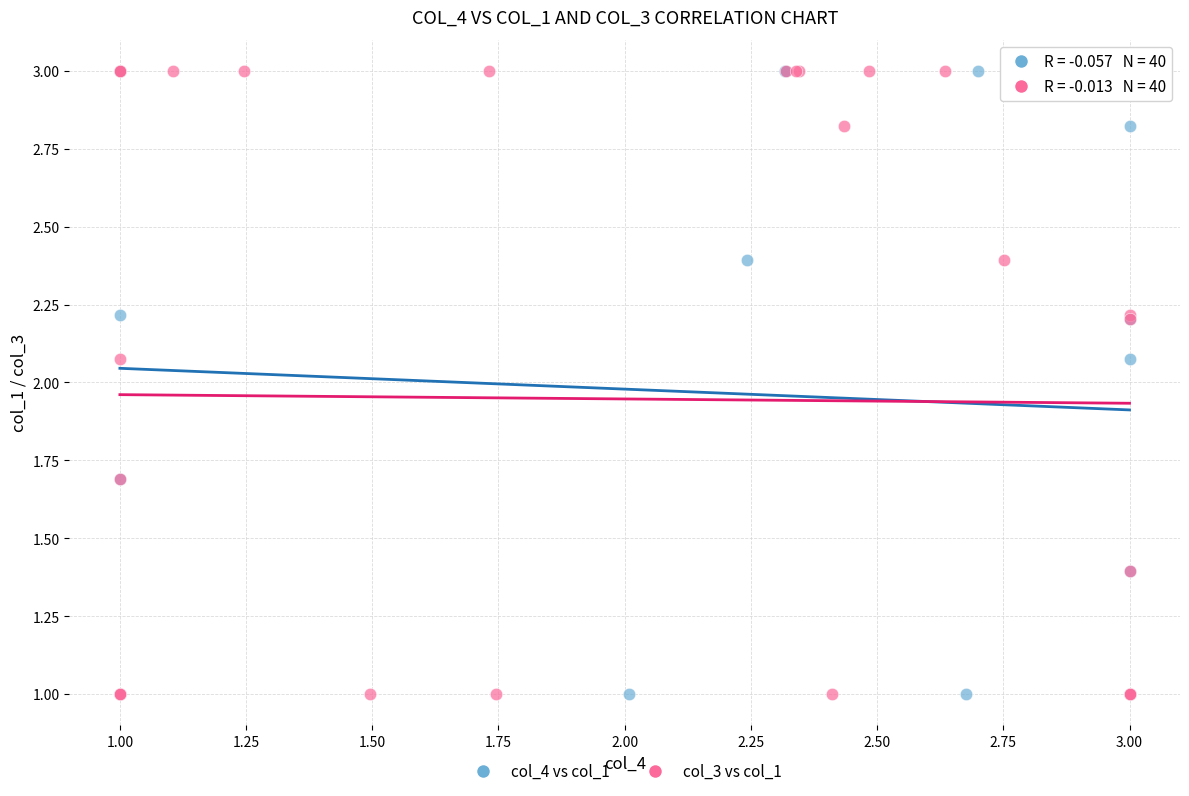

What are all the series names shown in the legend?

col_4 vs col_1, col_3 vs col_1